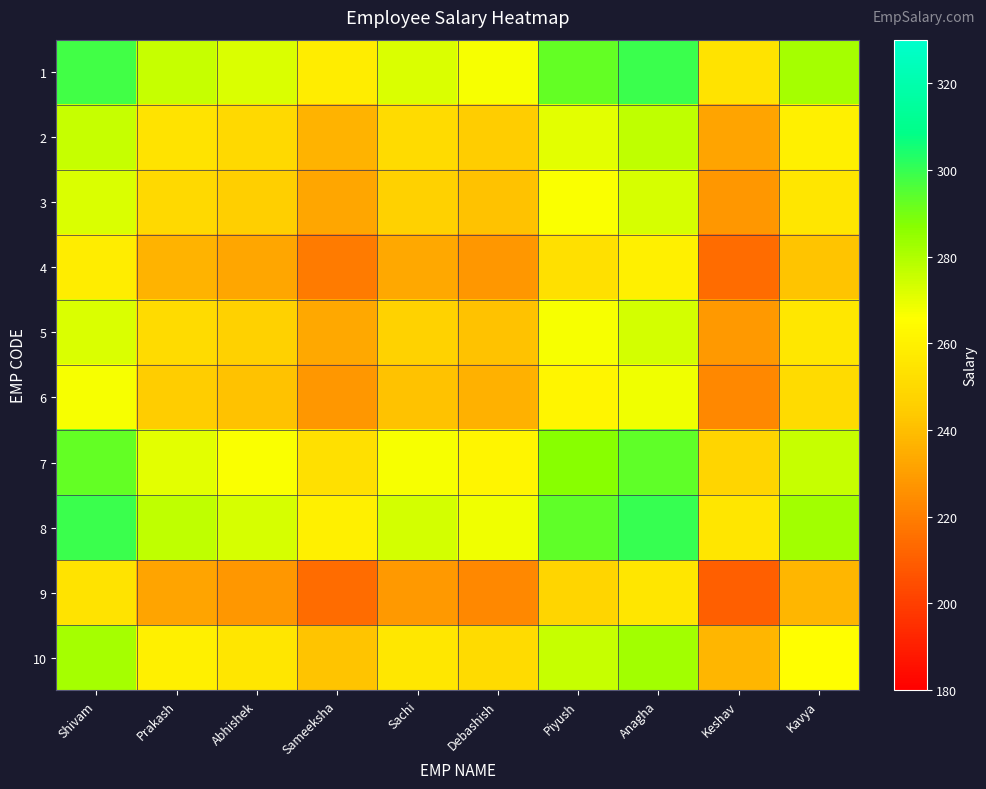

What is the smallest value displayed?

210.0